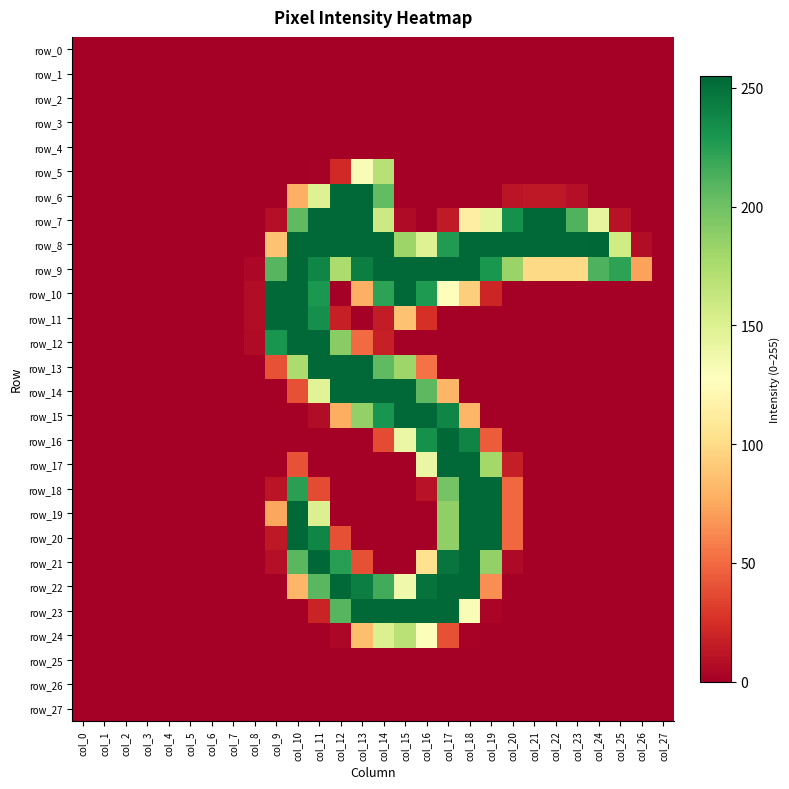

At which category does the chart reach its peak across all series?

col_24